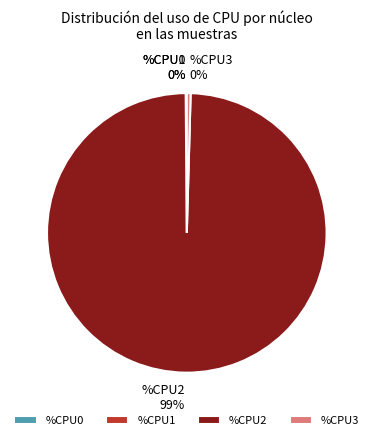

Is it true that %CPU3 is 0% of the pie?

True